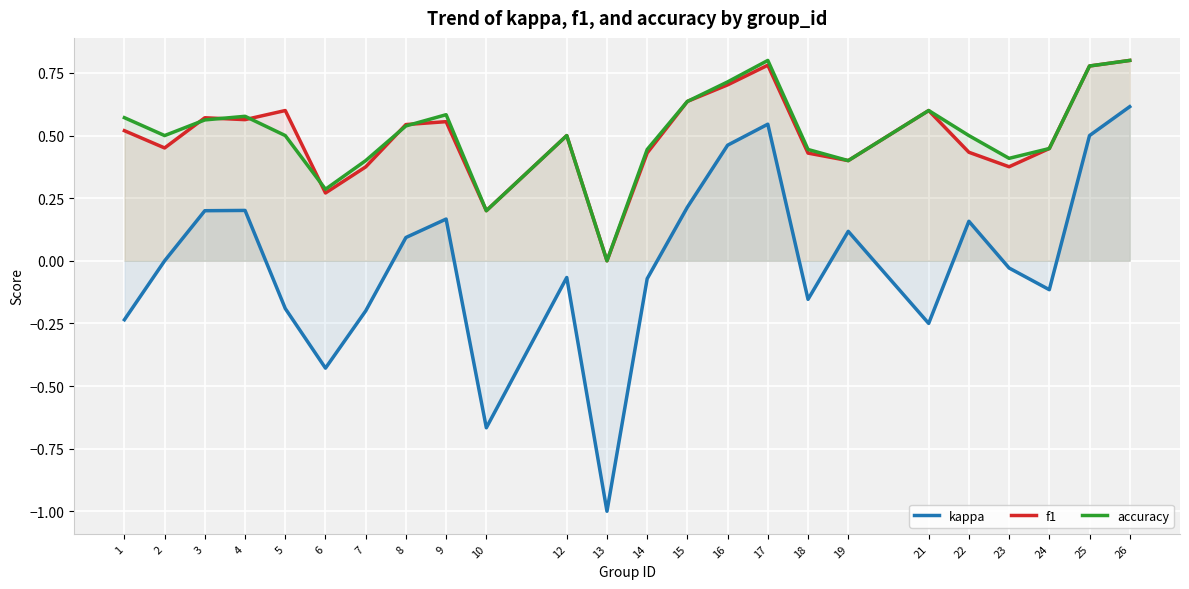

What is the value of the f1 point at the 24th from the left?

0.8